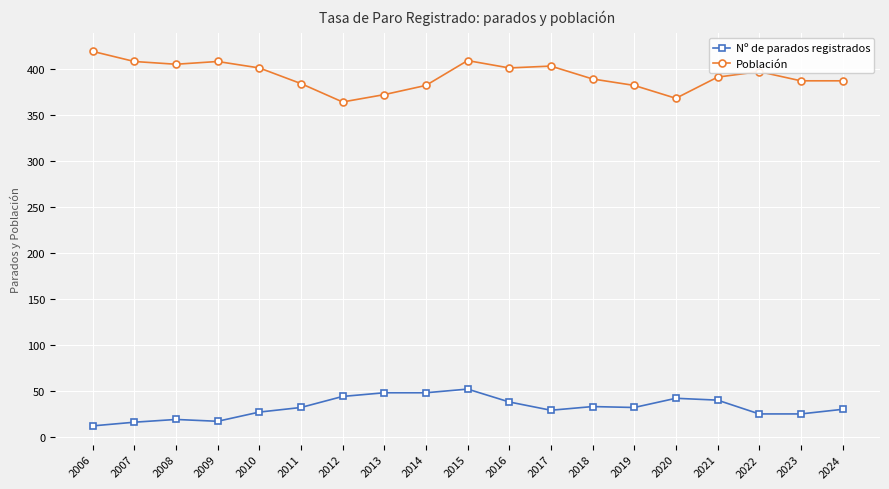

At which label does Nº de parados registrados reach its minimum?

2006